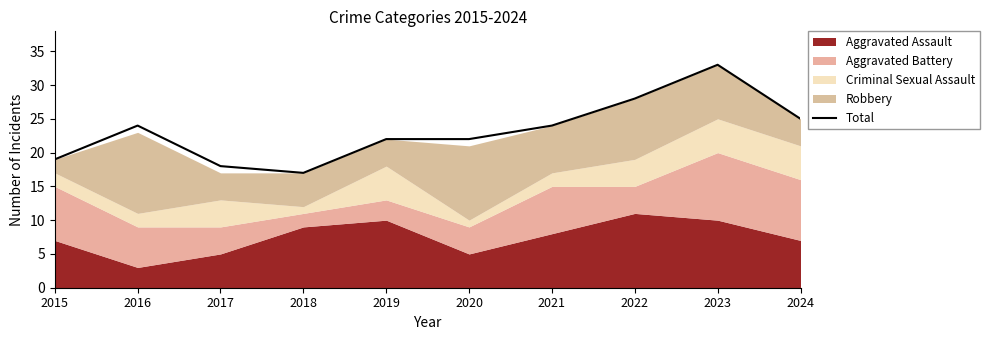

What is the value of the 10th point from the left?

25